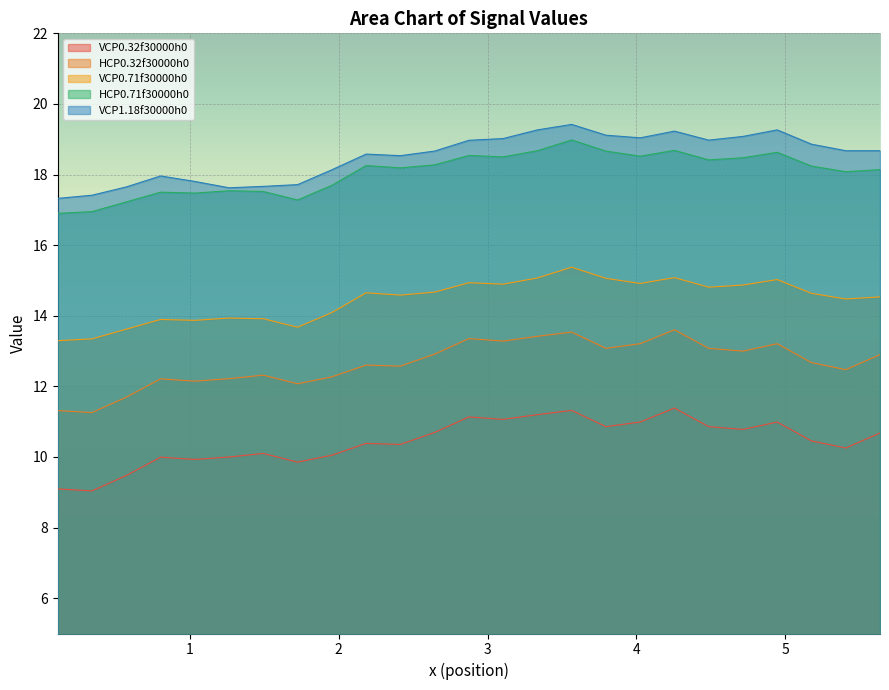

What is the minimum value for HCP0.71f30000h0?

16.9